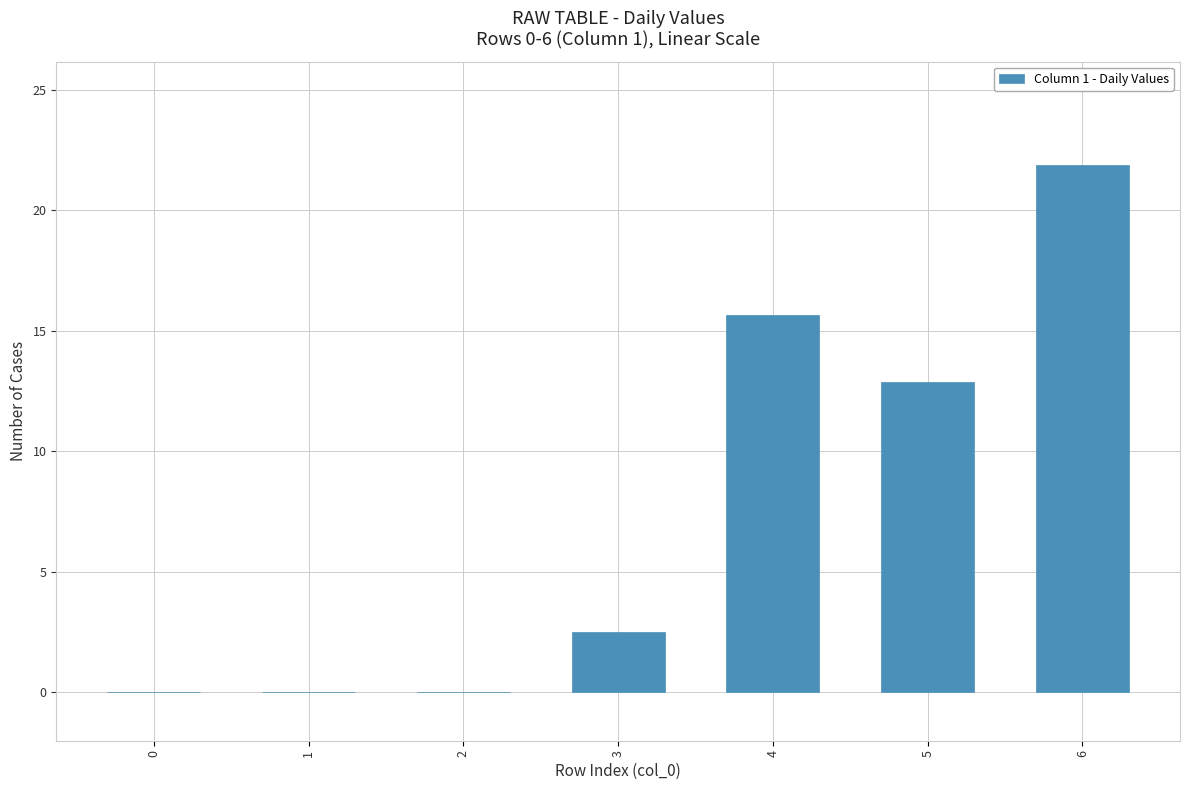

Where does the data first go above 2?

3